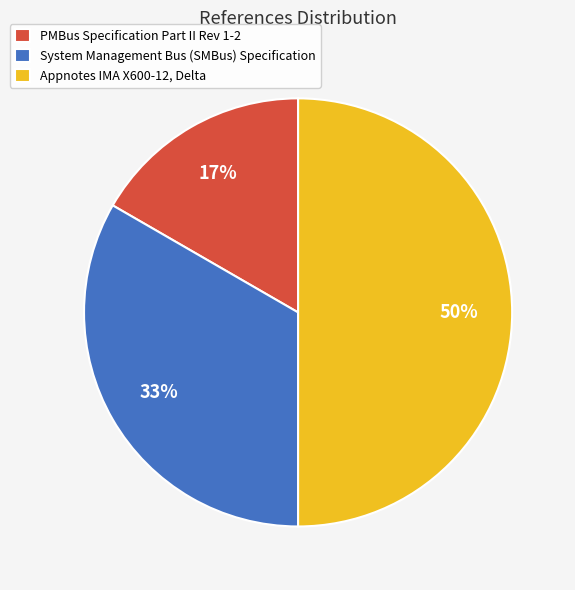

How many segments does this pie chart have?

3